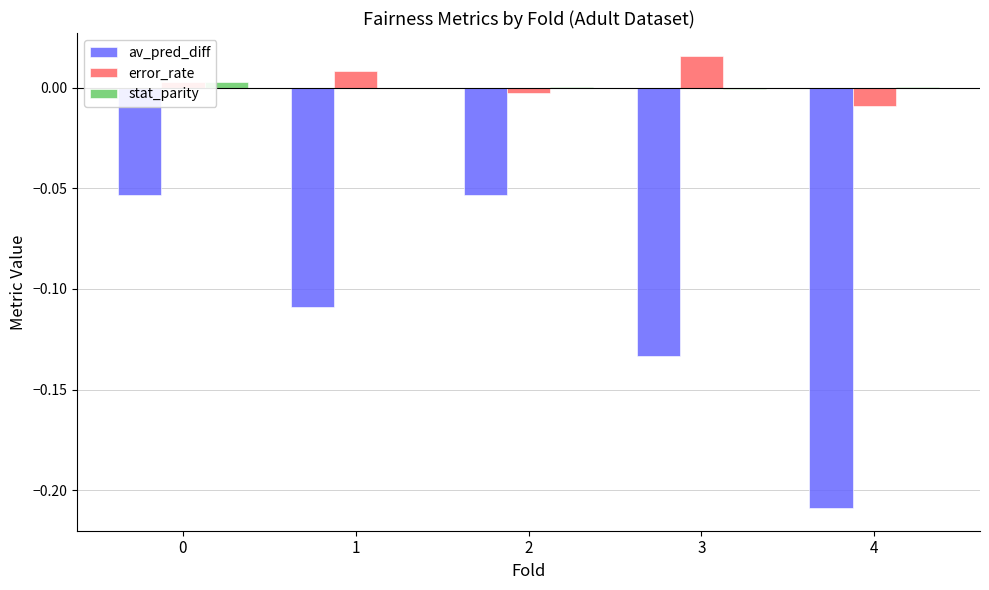

Is the value of av_pred_diff at 4 greater than the value of stat_parity at 0?

No